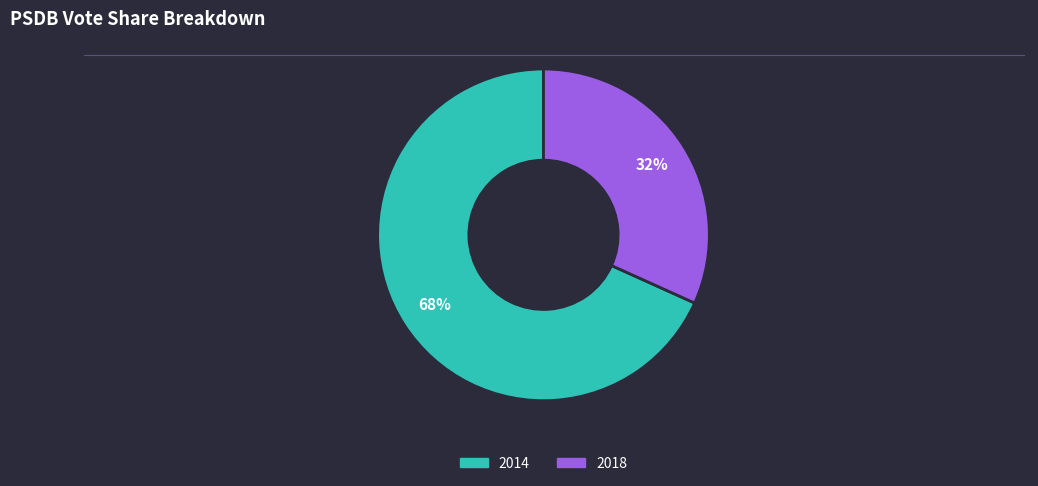

What is the ratio of the value at 2014 to the value at 2018?

2.1